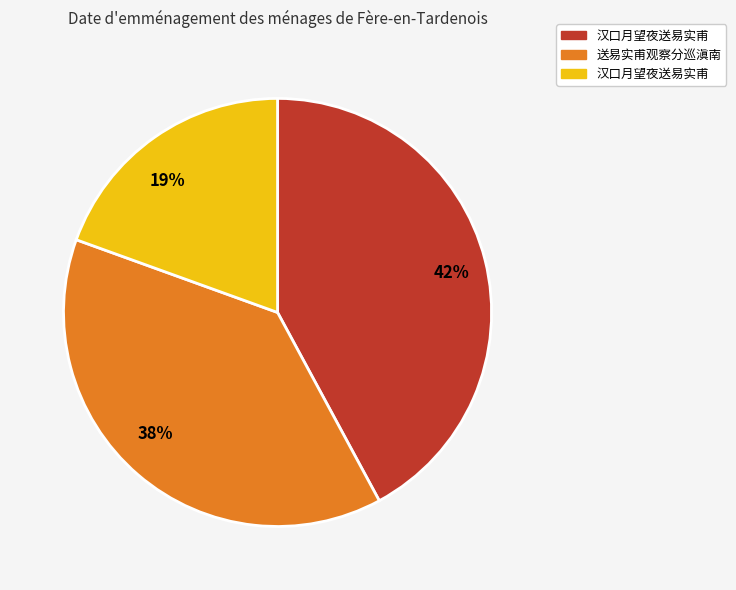

To the nearest percent, what is the combined percentage of 19% and 42%?

62%